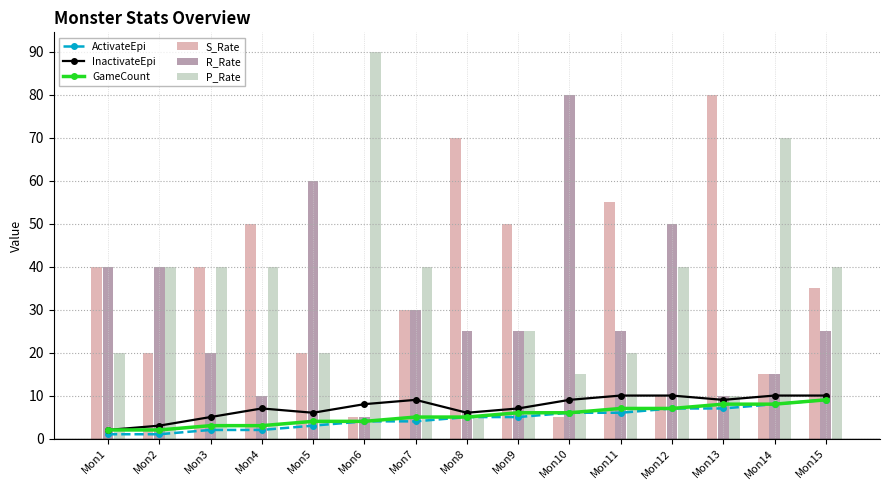

How many data points does each series have?

15